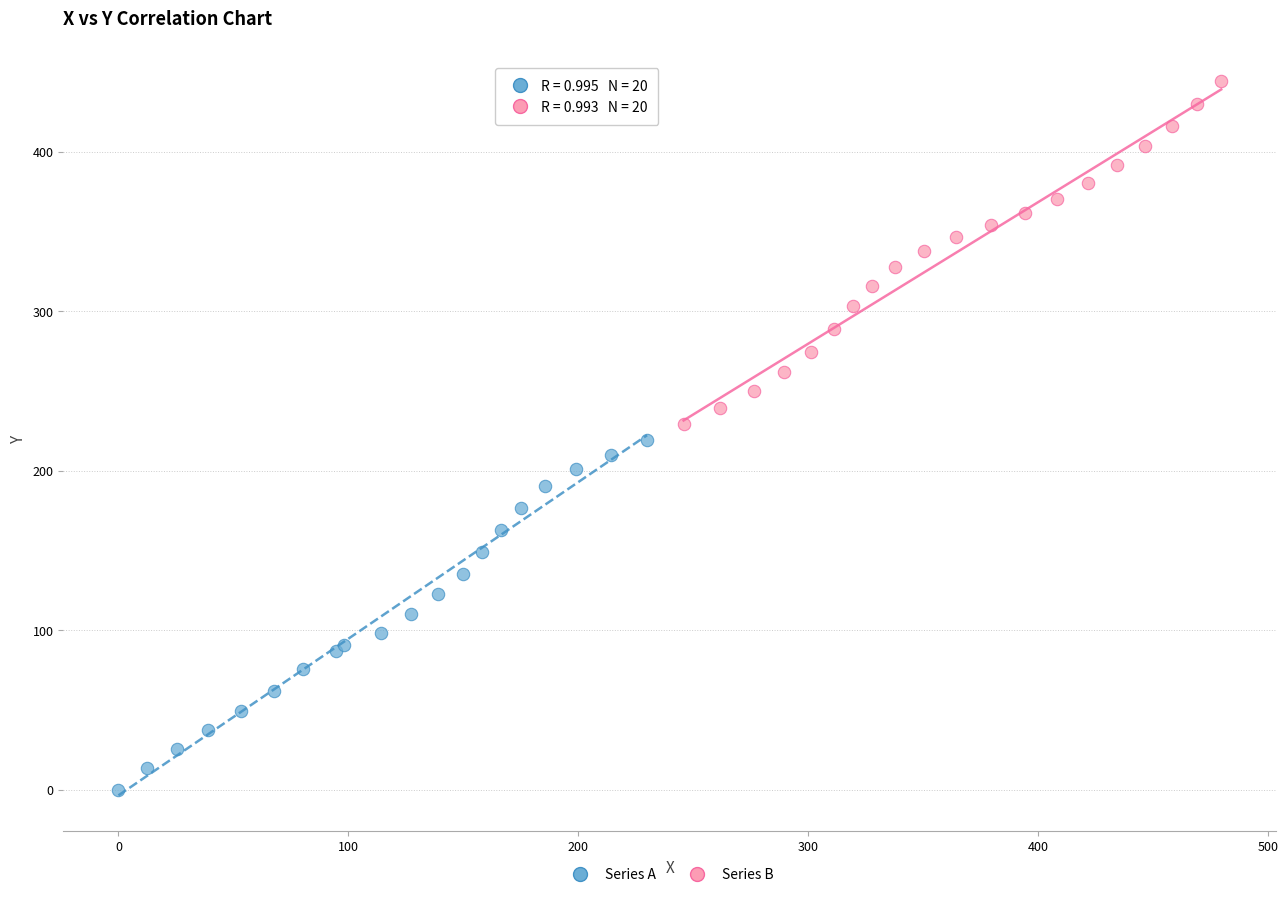

Which series has the largest Y range (max minus min)?

Series A